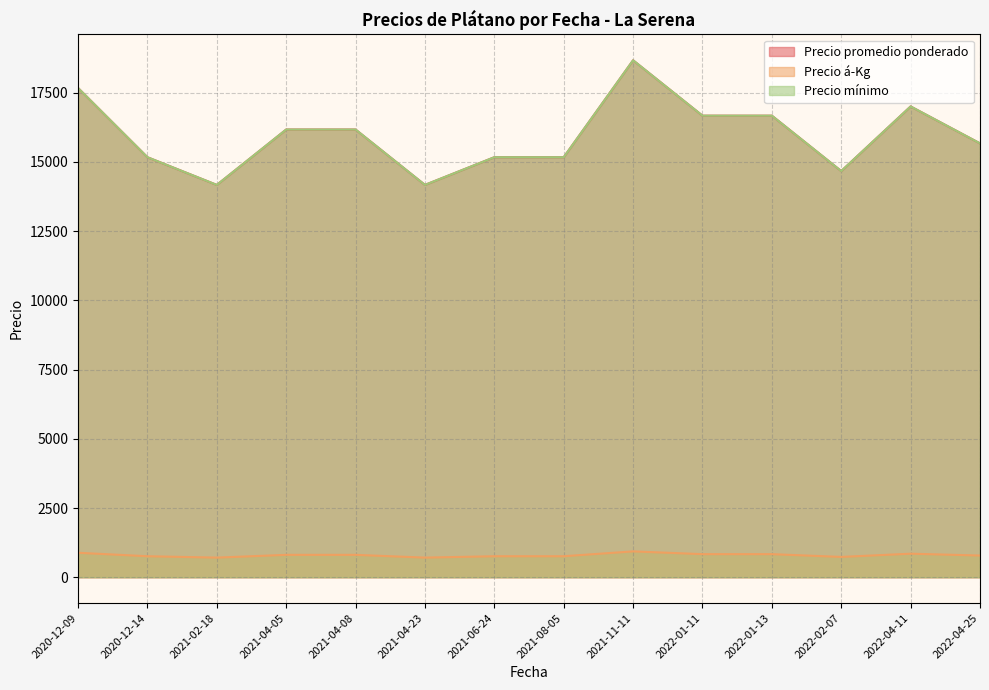

The Precio promedio ponderado series shows 7361 at 2021-06-24. True or false?

False